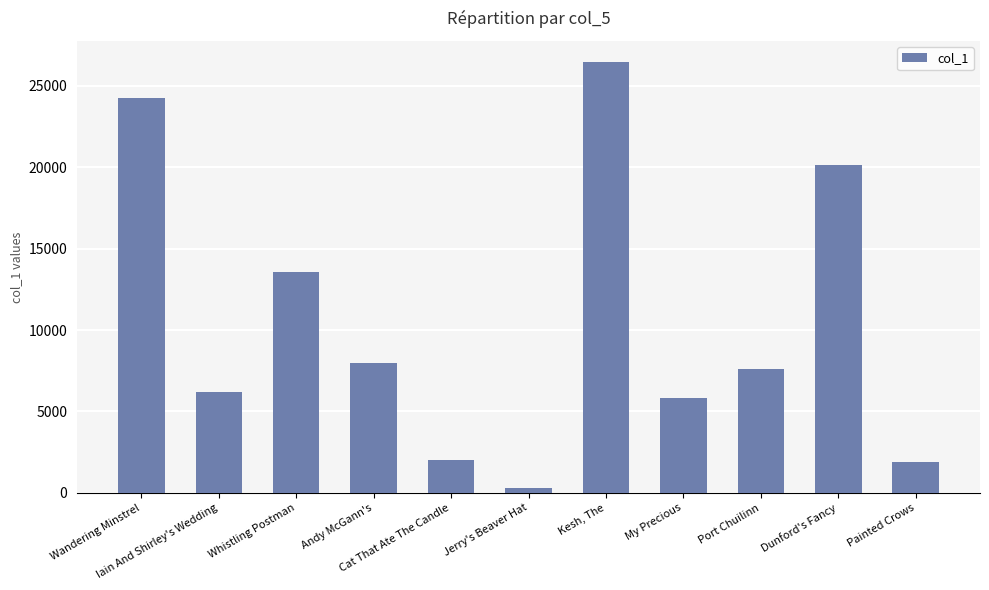

What is the greatest value displayed?

26438